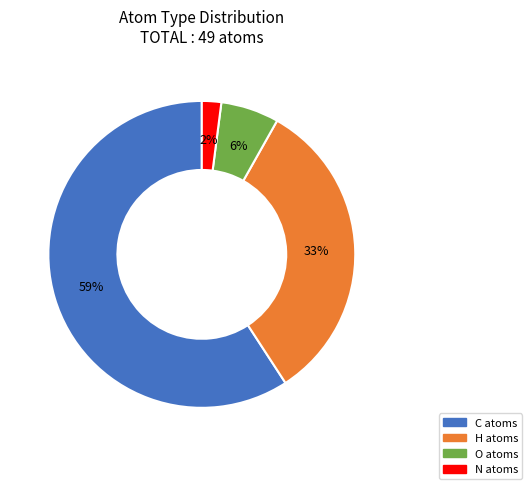

Is there a majority slice in this chart?

Yes